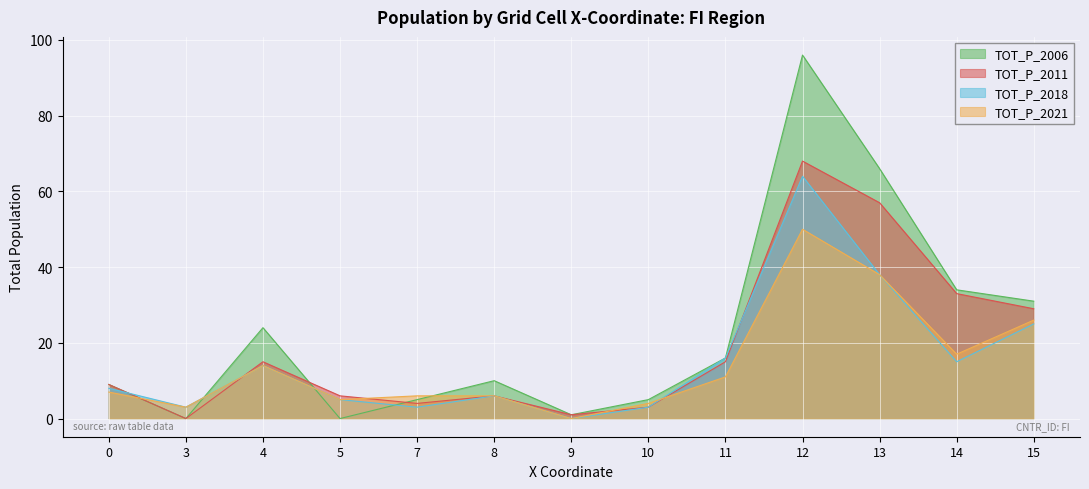

How many values in TOT_P_2018 are above zero?

12